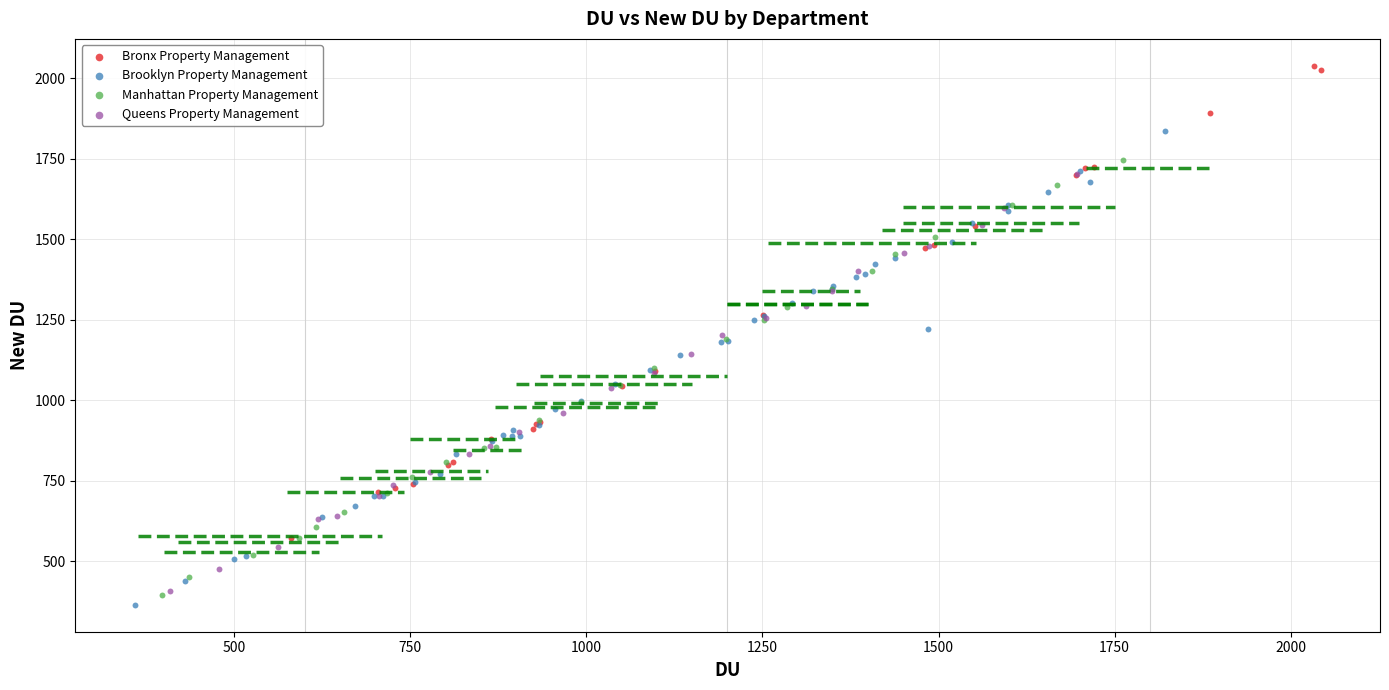

Which series reaches the maximum Y coordinate?

Bronx Property Management